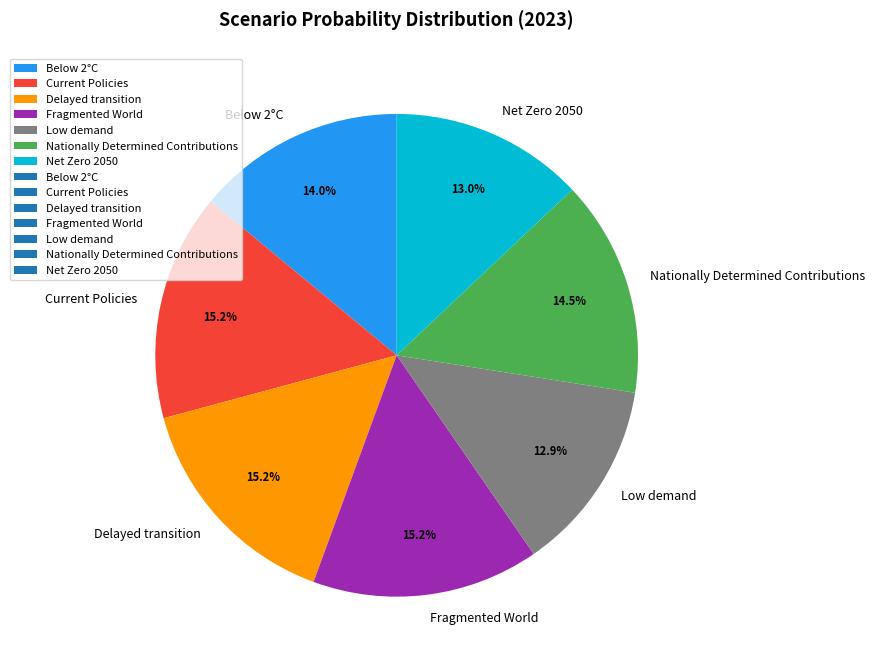

Is it true that Fragmented World is 5% of the pie?

False